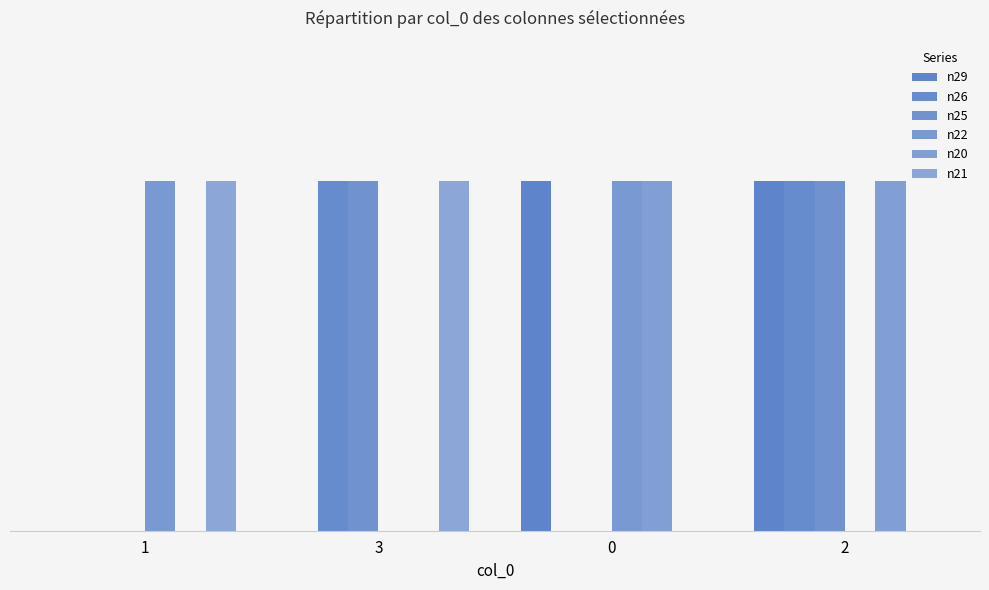

Are the bars horizontal?

No